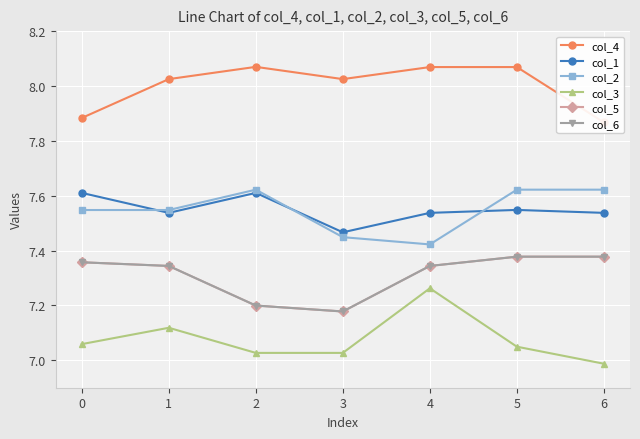

True or false: col_5 and col_3 cross at least once.

False